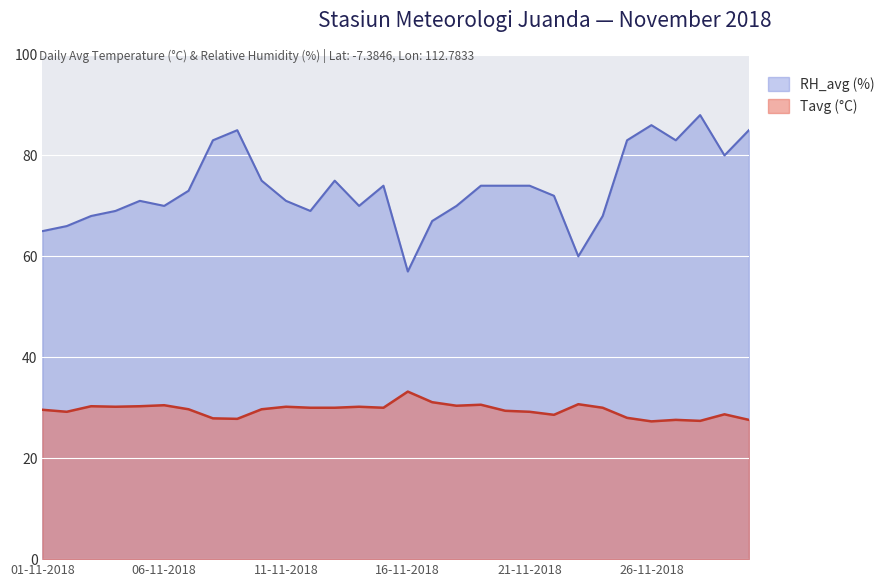

Between 27-11 and 20-11, which is larger?

20-11